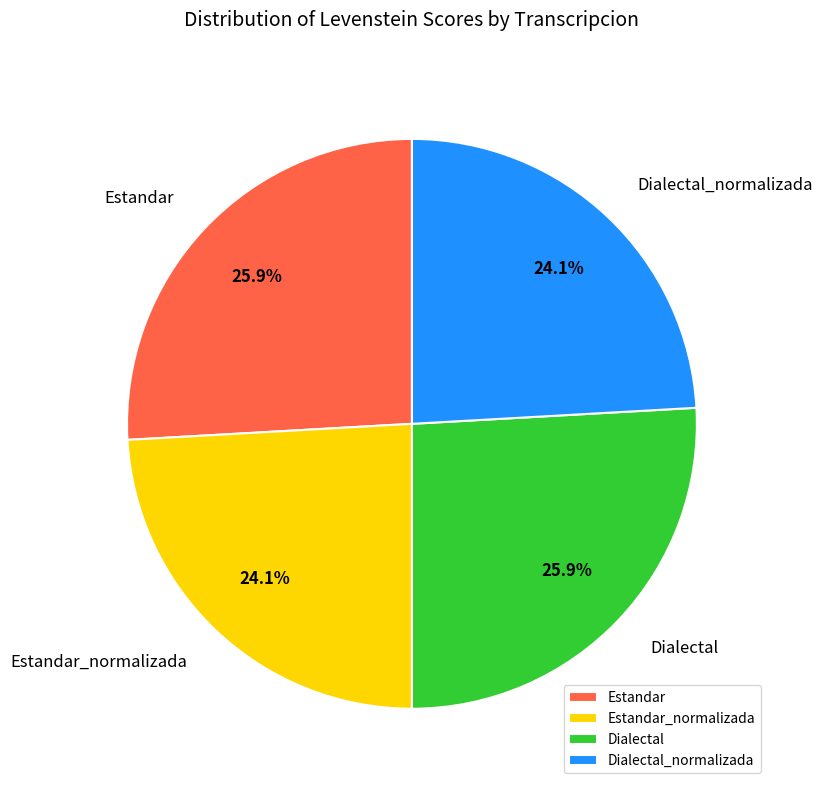

To the nearest percent, what is the difference between the largest and smallest slice percentages?

2%